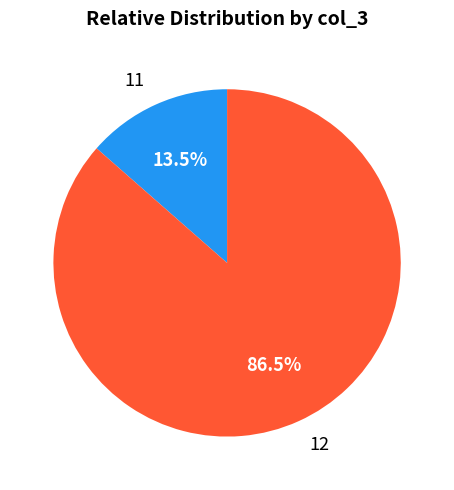

Which slice is the smallest?

11